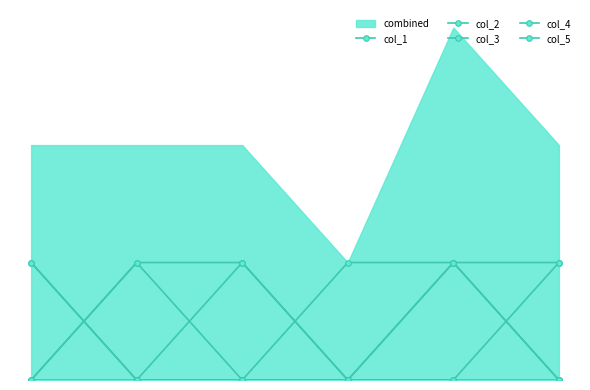

Is the value of col_2 at 3 greater than the value of col_3 at 1?

No